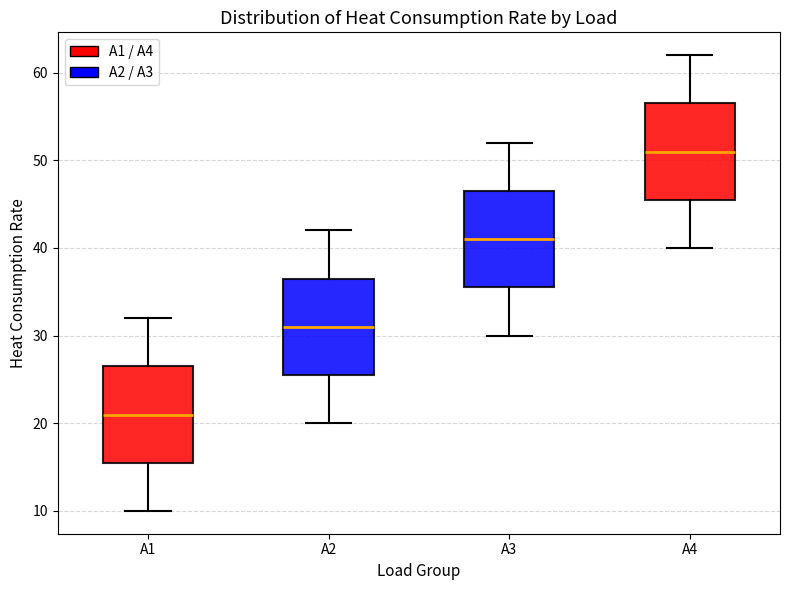

Where does the upper whisker of the box for A1 end on the y-axis? The values are not printed on the chart, so give them approximately, as read against the axis.

32